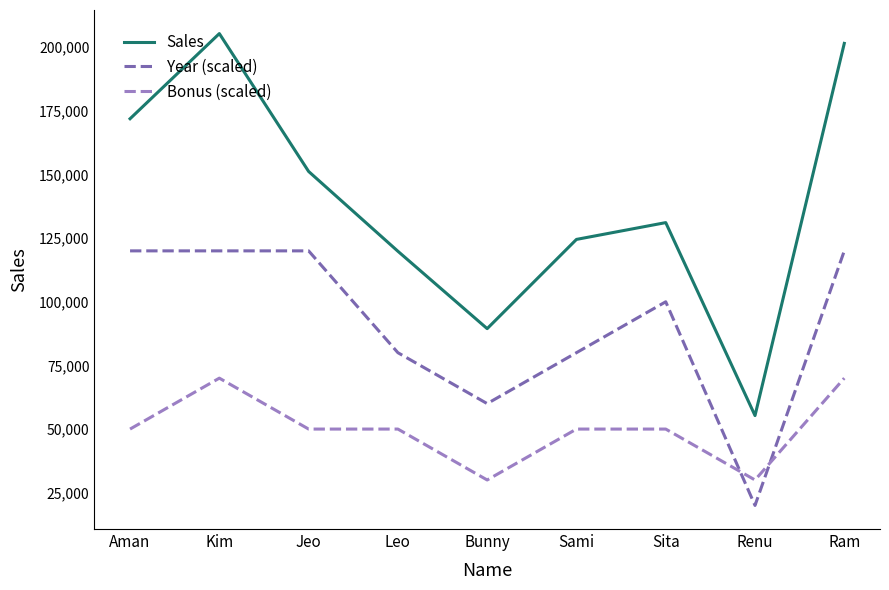

Does the chart have visible grid lines?

No